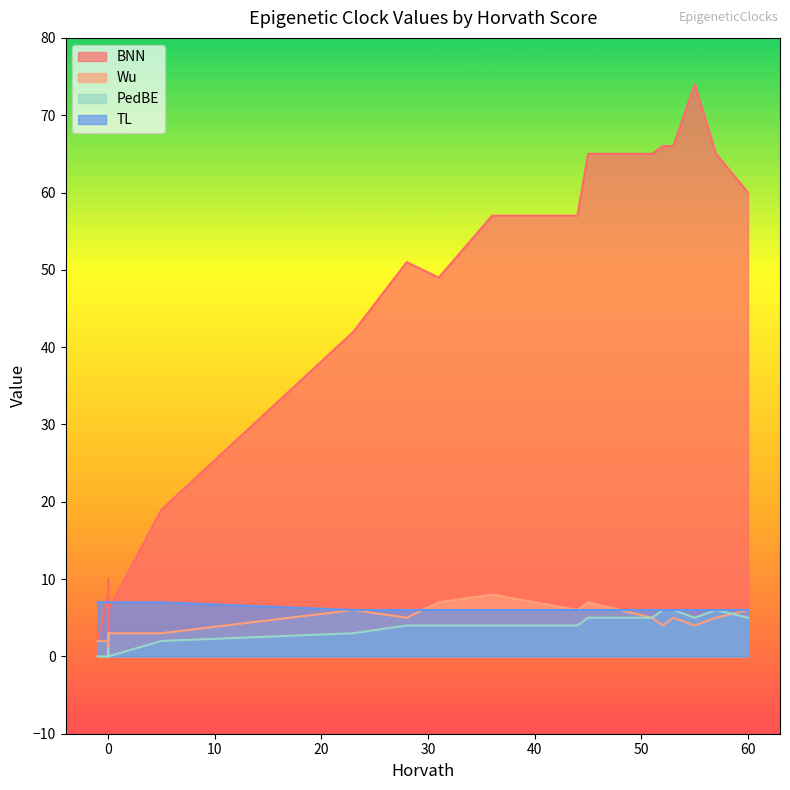

In Wu, how many points are higher than both neighbors (excluding endpoints)?

3